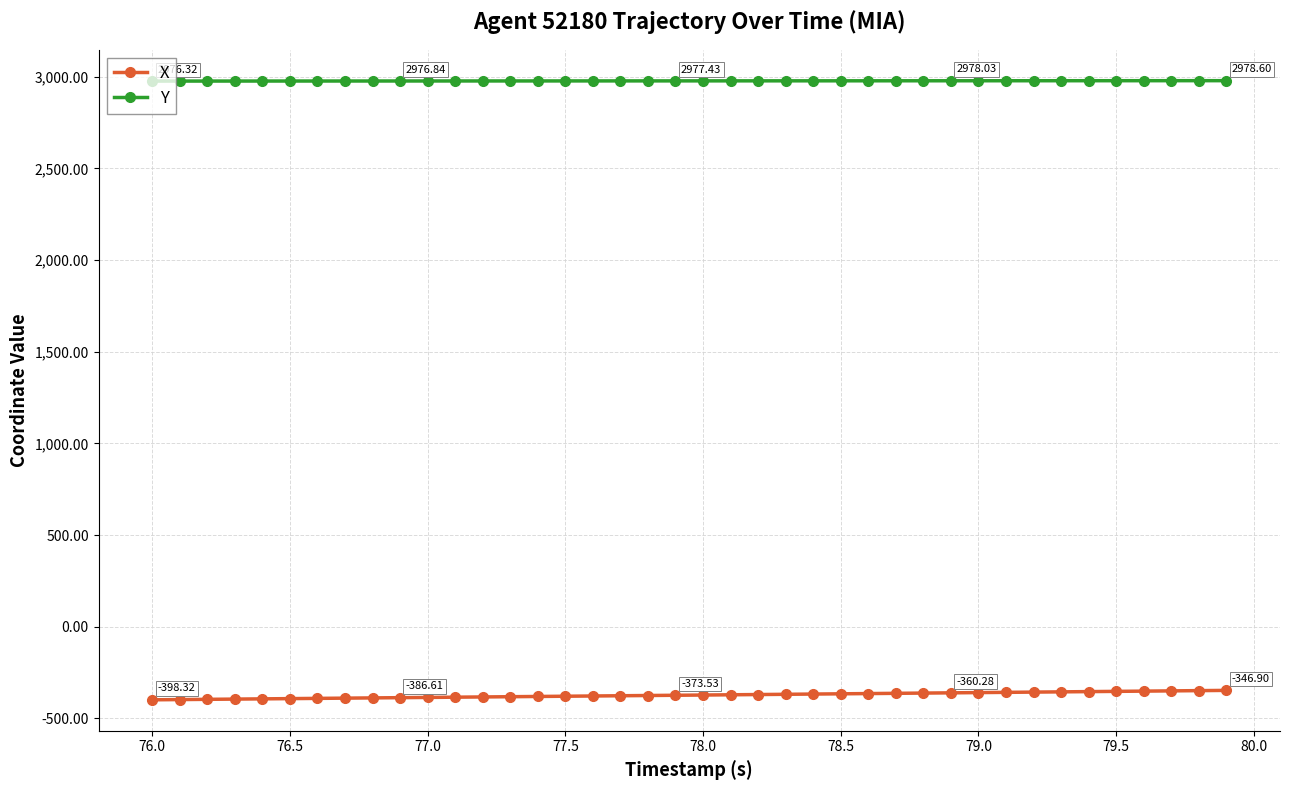

At how many categories does at least one series exceed 1636?

40